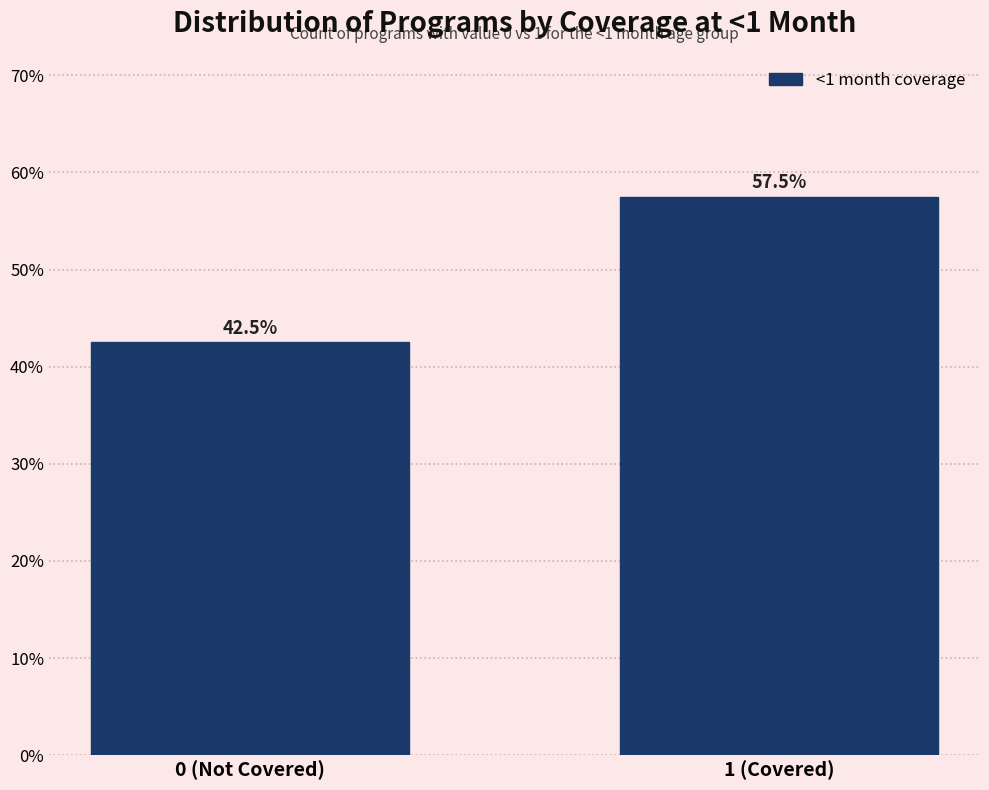

Reading right to left, what are all the values shown in this chart?

57.5	42.5